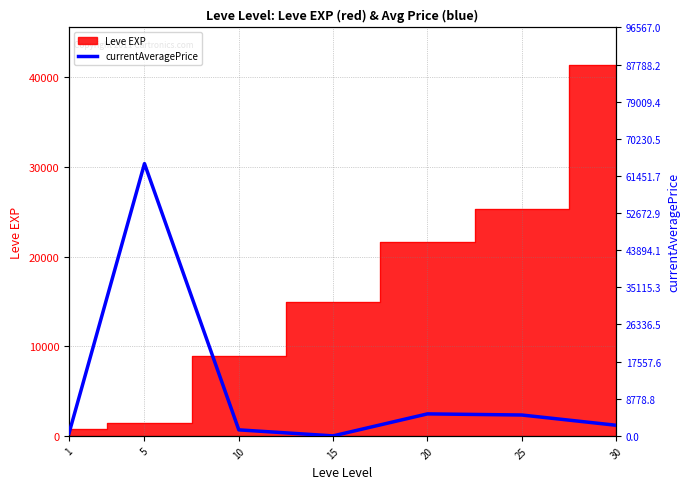

Where is the first local minimum?

15